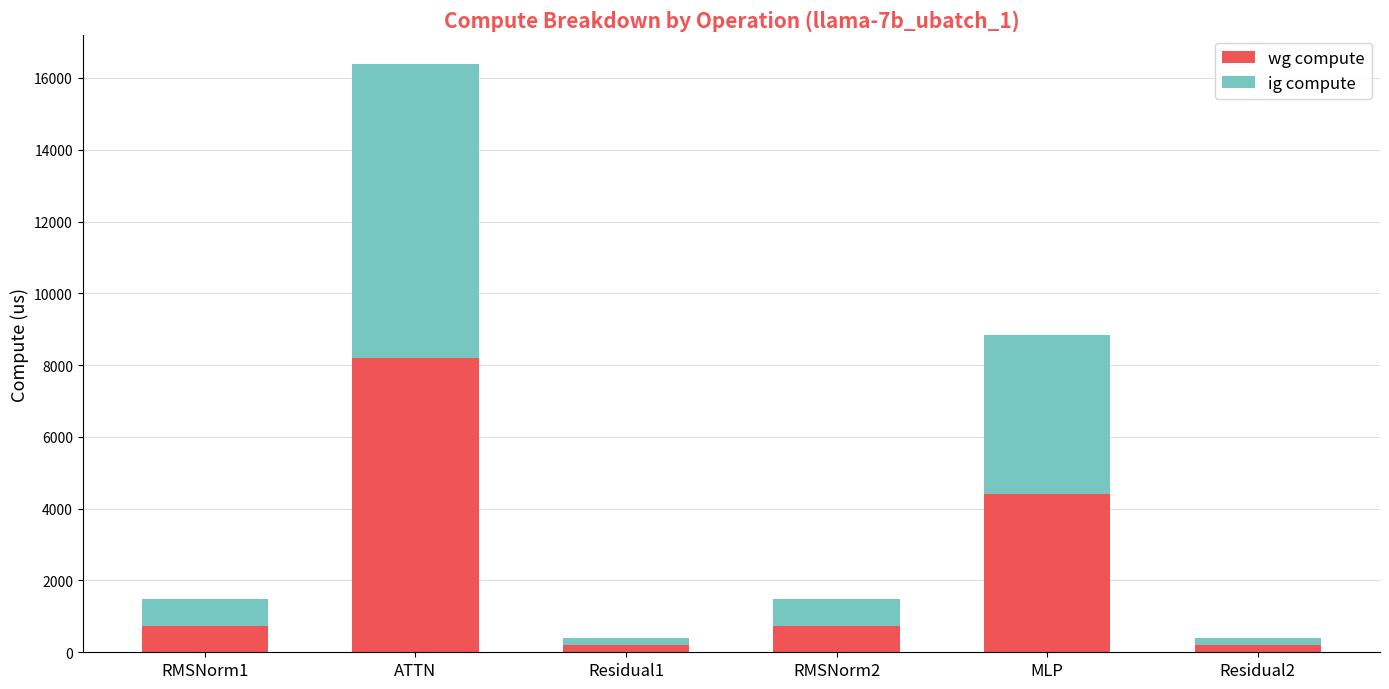

What is the sum of the wg compute values at RMSNorm2 and RMSNorm1?

1471.2